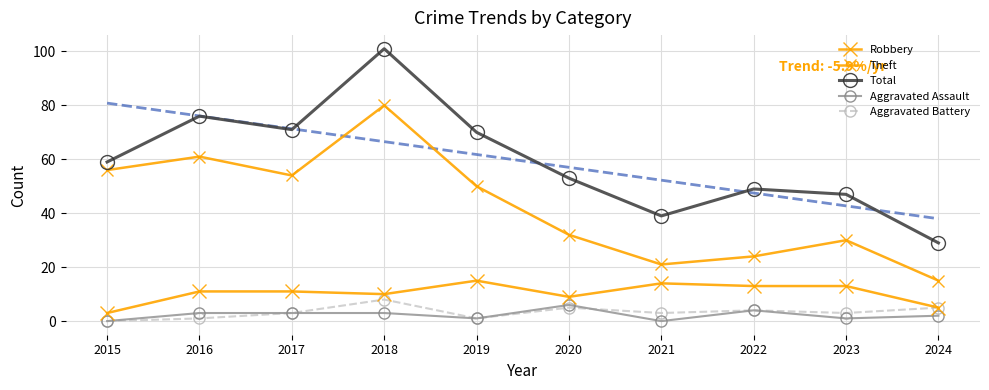

What is the value of the Aggravated Assault point at the 6th from the left?

6